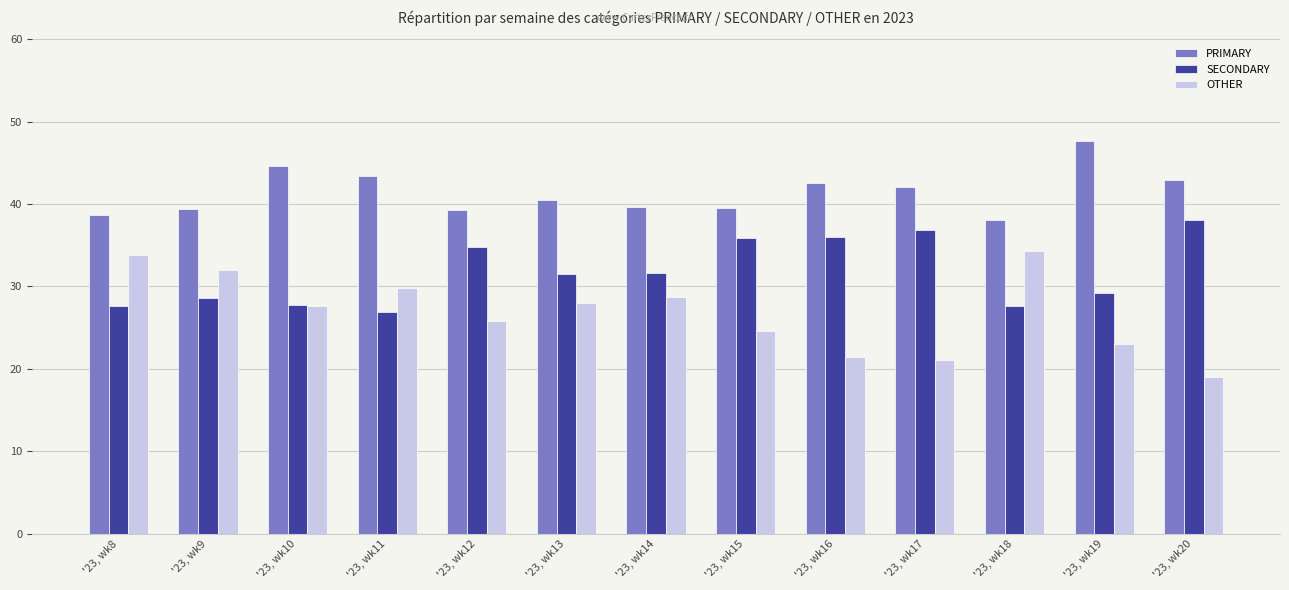

Is the value of PRIMARY at '23, wk19 greater than the value of OTHER at '23, wk13?

Yes